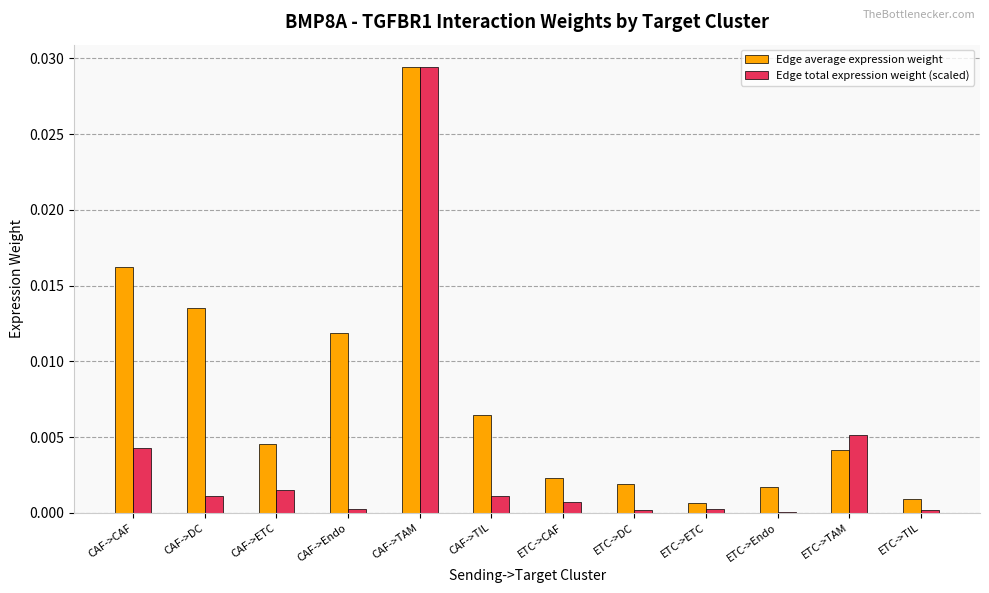

At which category is the sum across all series the highest?

CAF->TAM